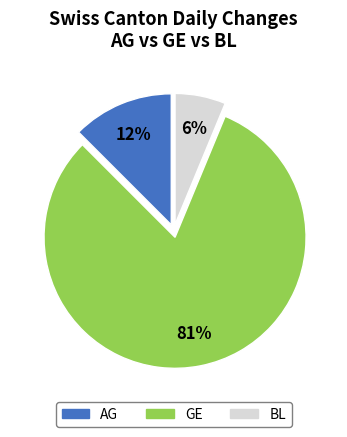

To the nearest percent, what is the average slice percentage?

33%